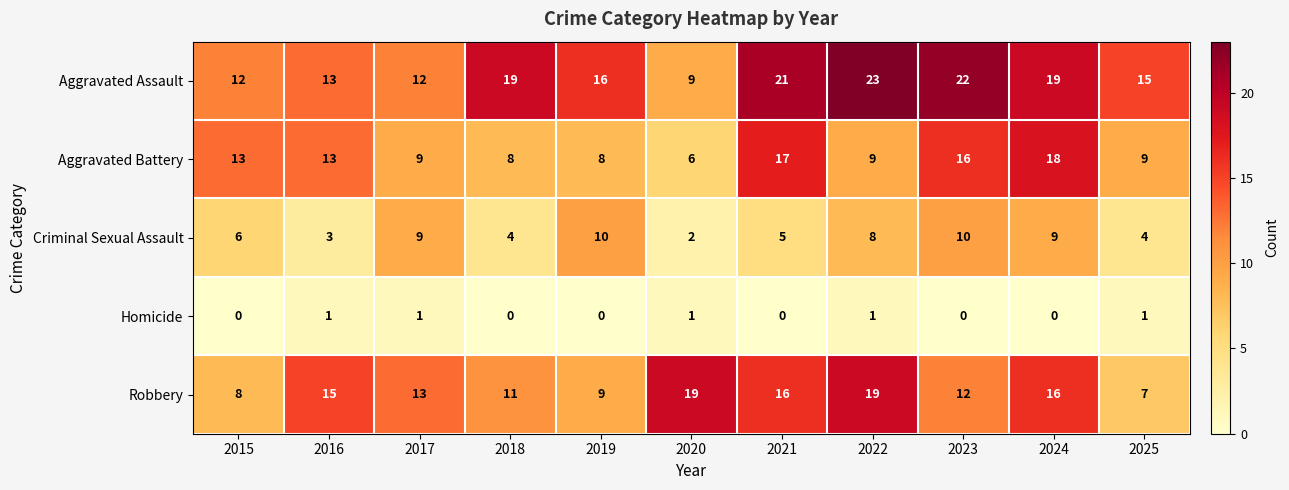

True or false: Robbery has a value of 4 at 2021.

False